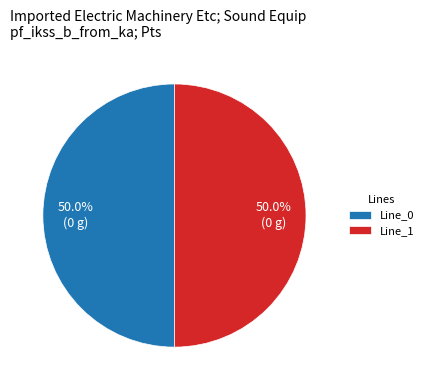

Count the number of slices in the pie.

2